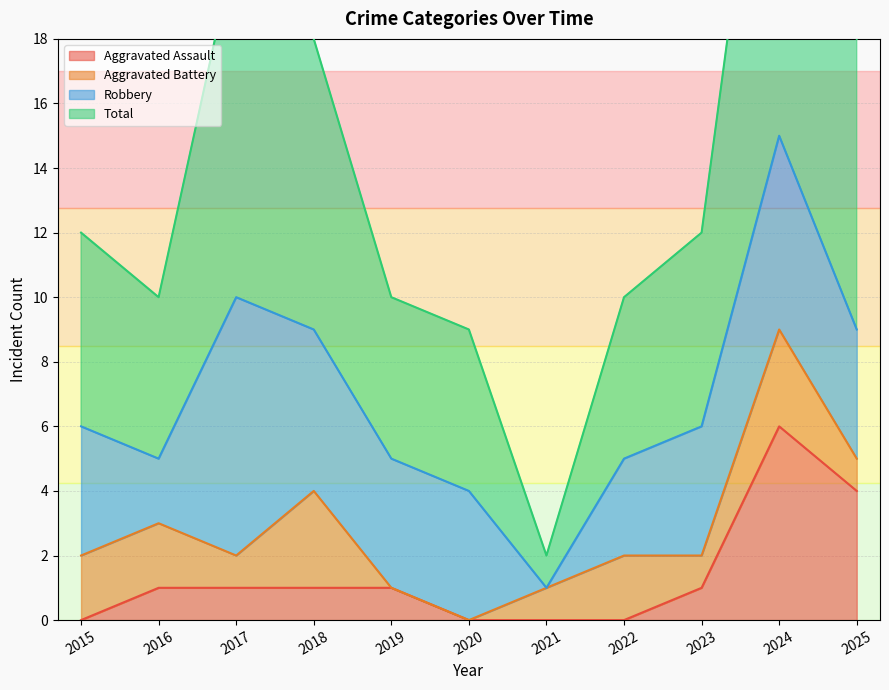

True or false: Aggravated Assault has a value of 1 at 2023.

True